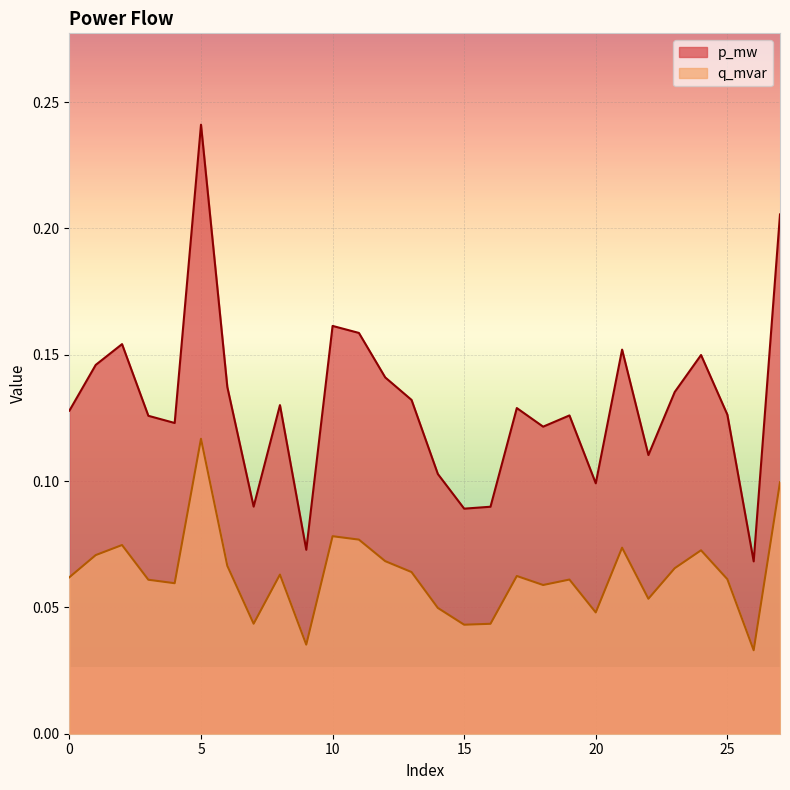

Rank the series by their maximum value, from highest to lowest.

p_mw, q_mvar